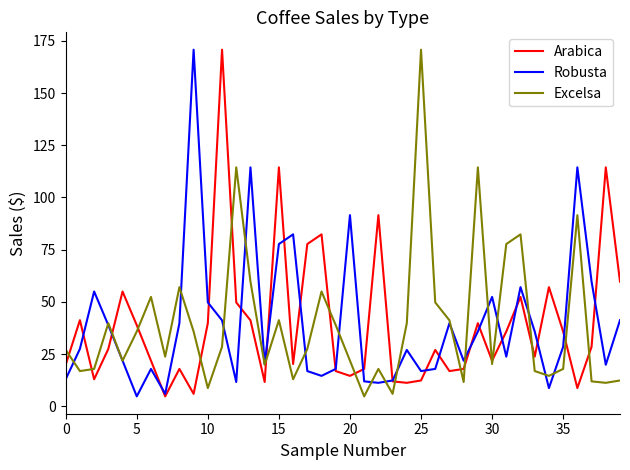

What is the highest value of the Arabica series?

170.8